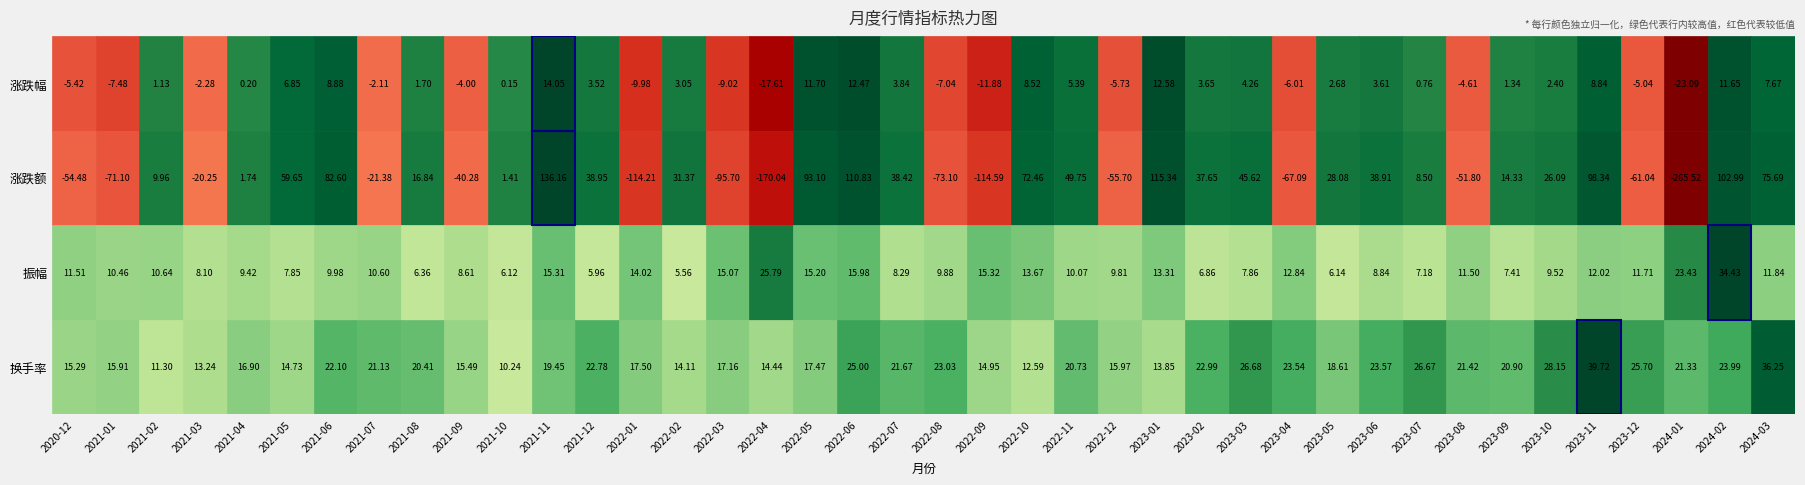

What is the highest value of the 涨跌额 series?

136.2